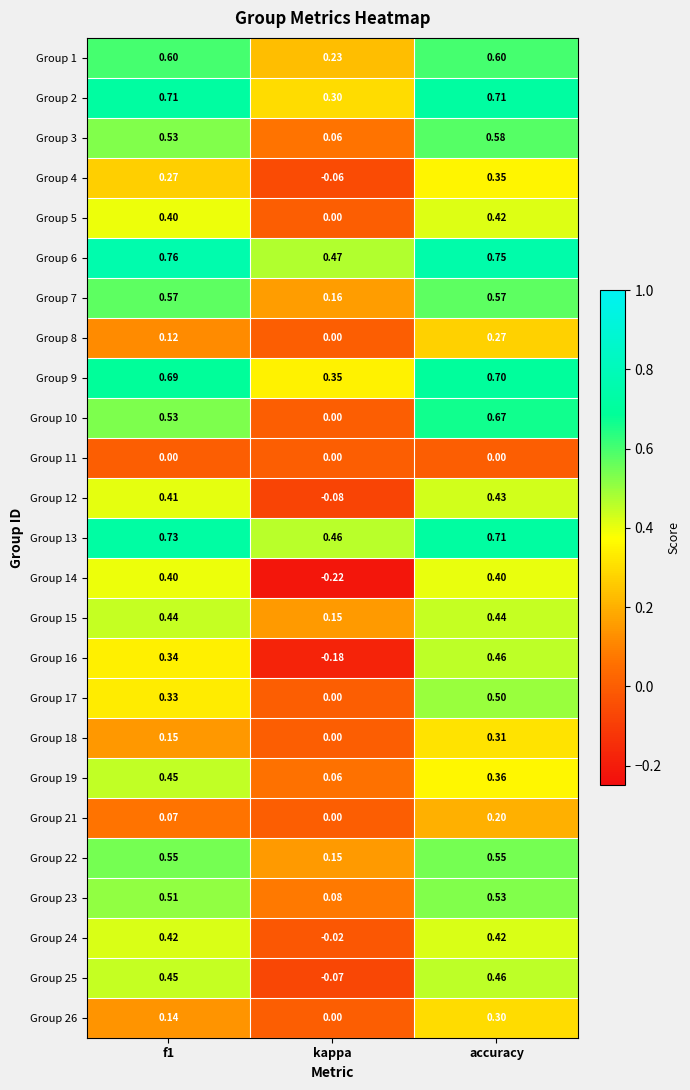

Is the value of Group 19 at f1 greater than the value of Group 17 at f1?

Yes